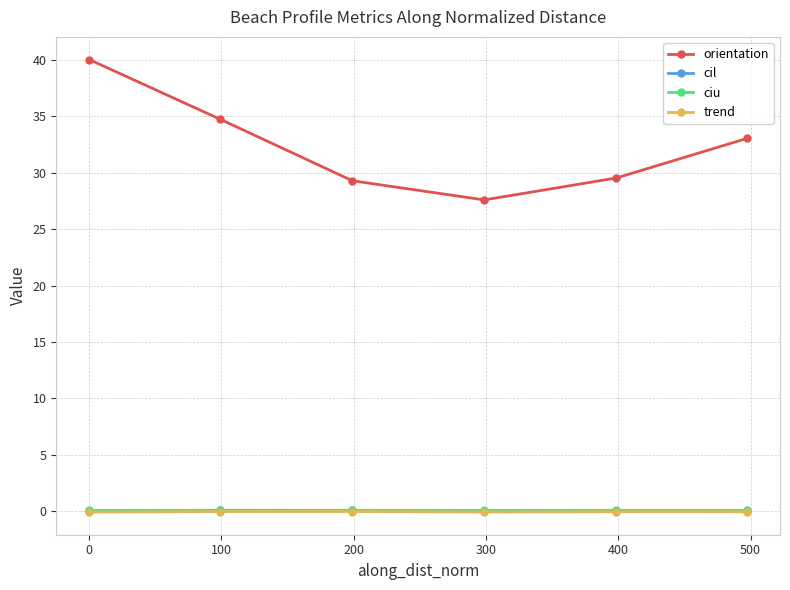

Is this an area chart (filled region under the line)?

No